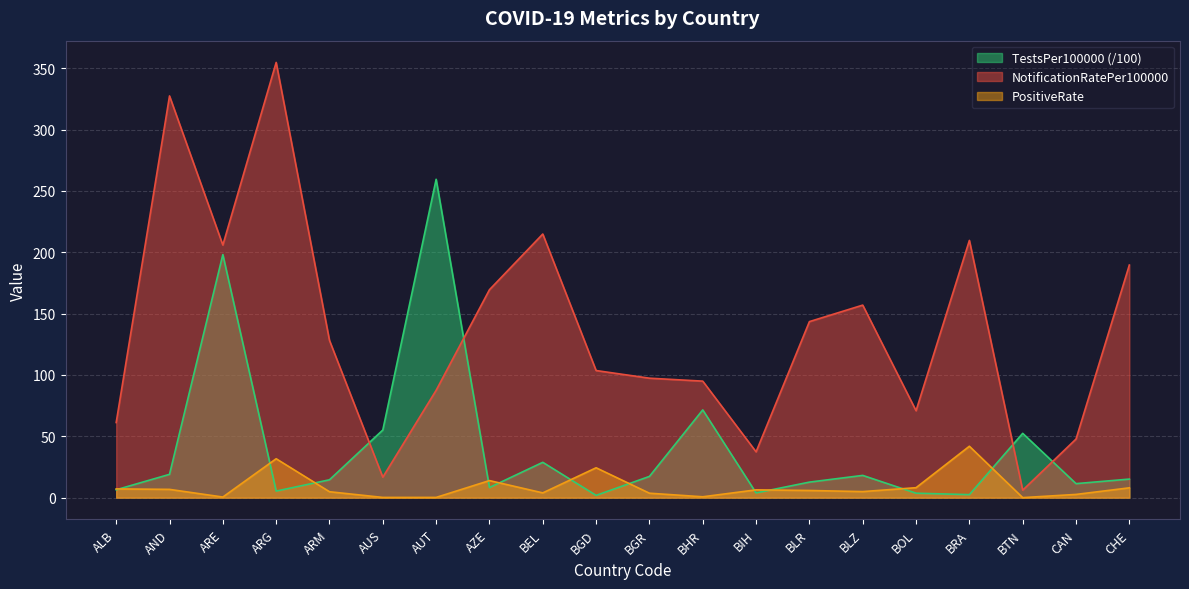

List the series in order of their peak value, lowest first.

PositiveRate, TestsPer100000 (/100), NotificationRatePer100000